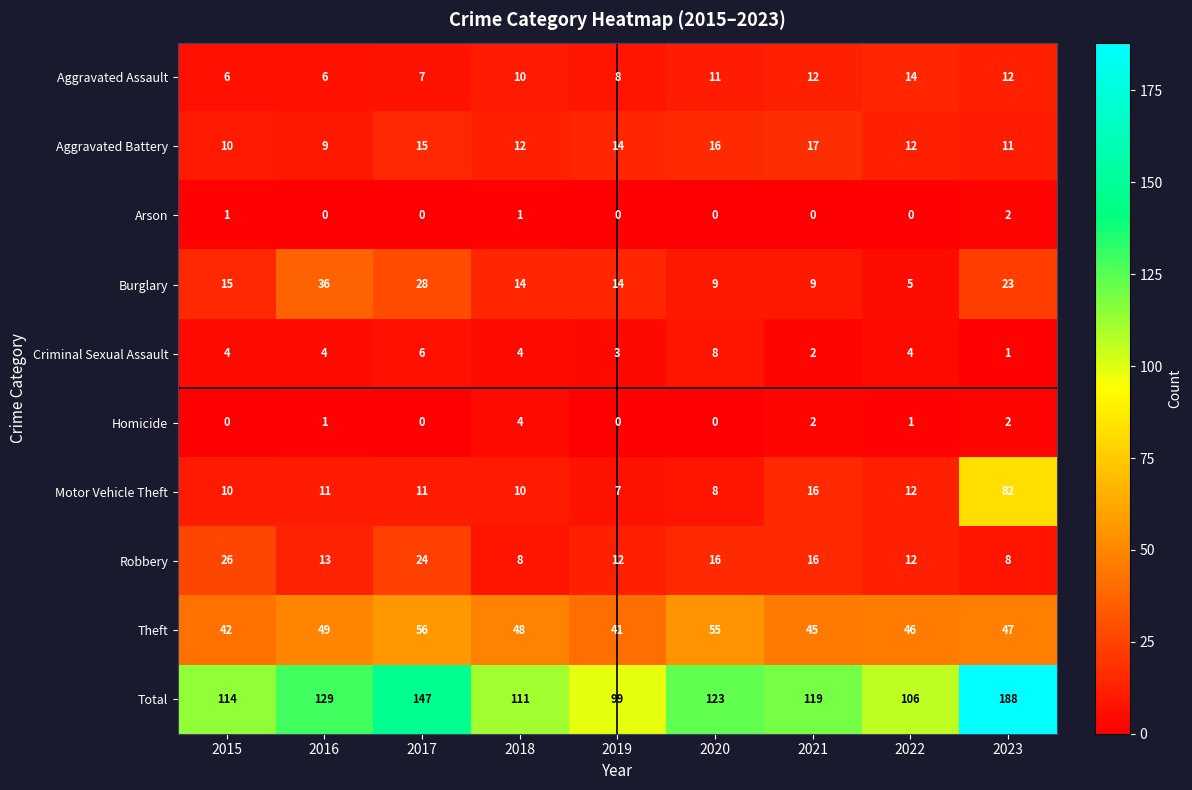

Which series has the largest range (max minus min)?

Total